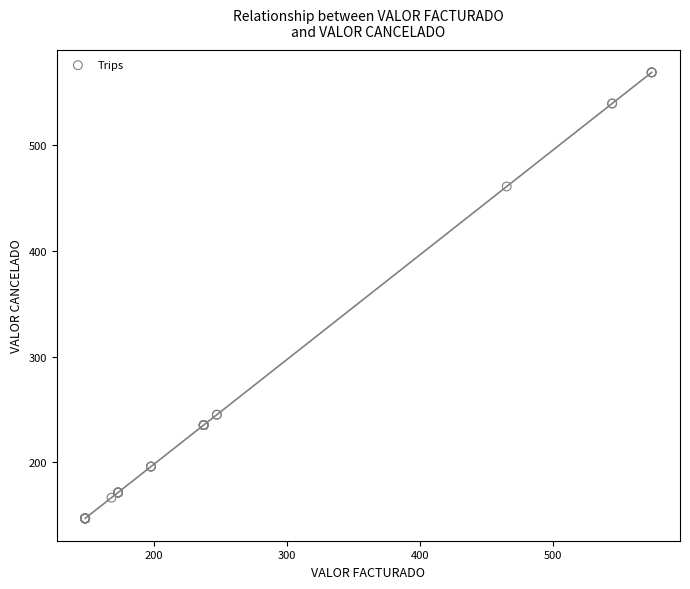

What Y value in the scatter plot is closest to 357?

460.6